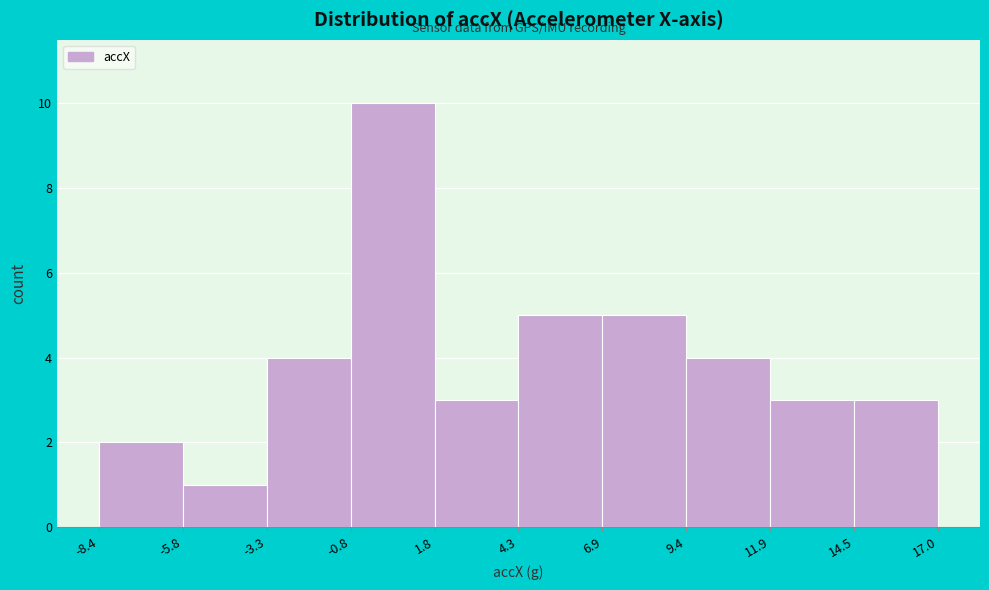

What is the height of the bar covering 1.8 to 4.3 on the x-axis? The values are not printed on the chart, so give them approximately, as read against the axis.

3